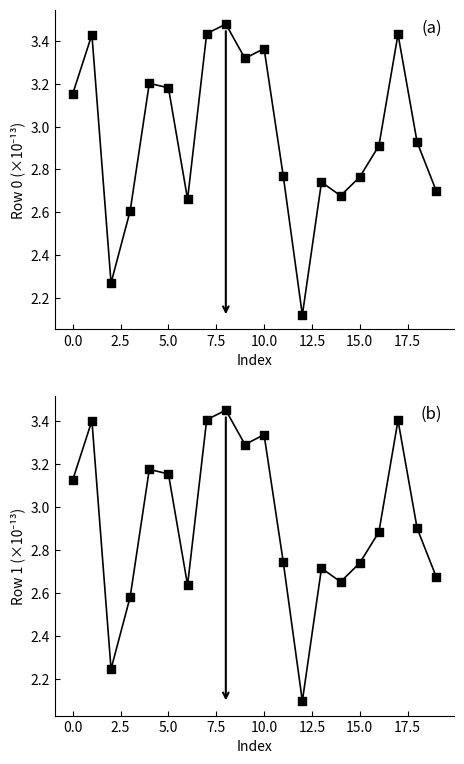

What are all the series names shown in the legend?

Row 0, Row 1